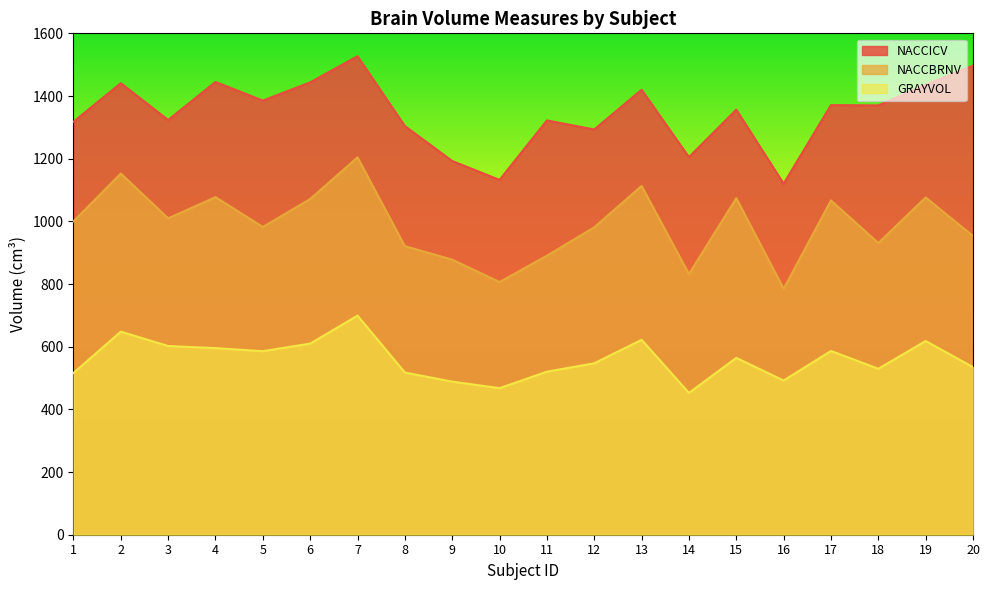

Which series has the largest total across all categories?

NACCICV